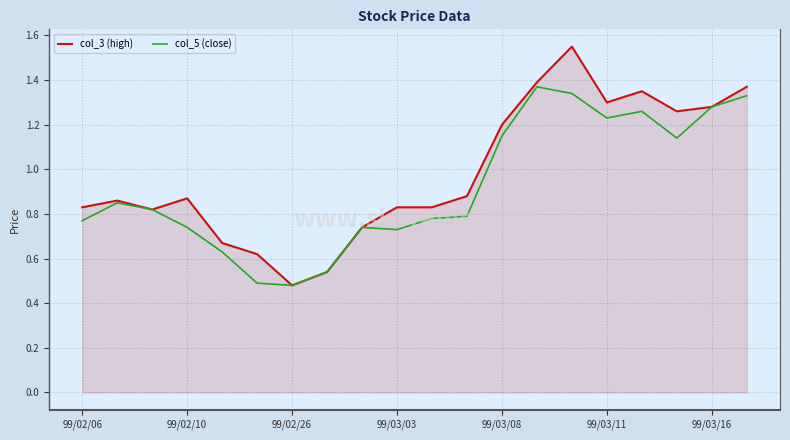

Rank the series by their maximum value, from lowest to highest.

col_5 (close), col_3 (high)